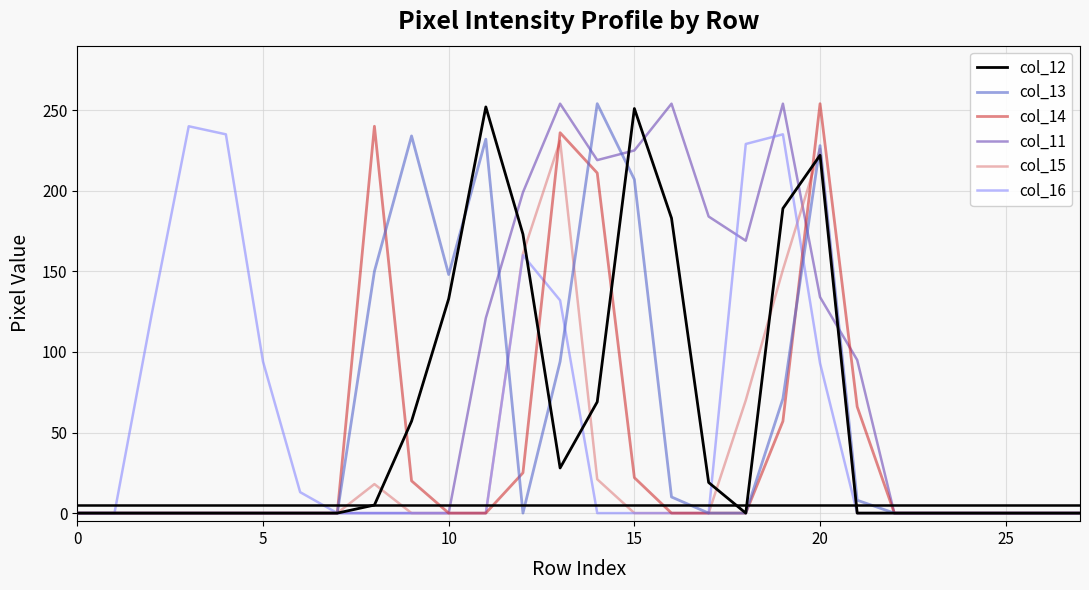

What is the average value of the col_14 series?

40